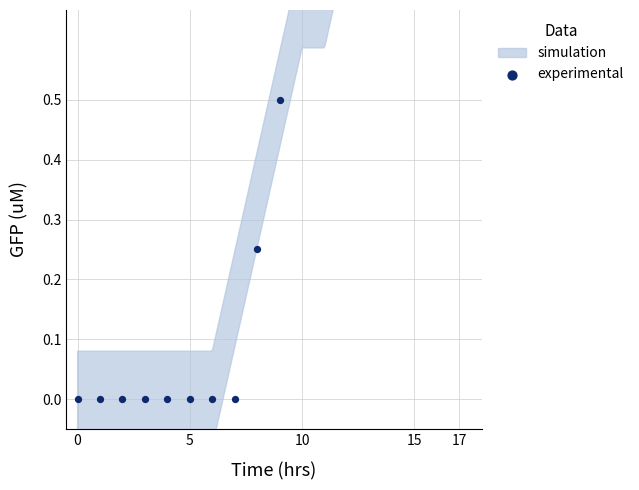

What is the change in value from 5 to 9?

+0.5